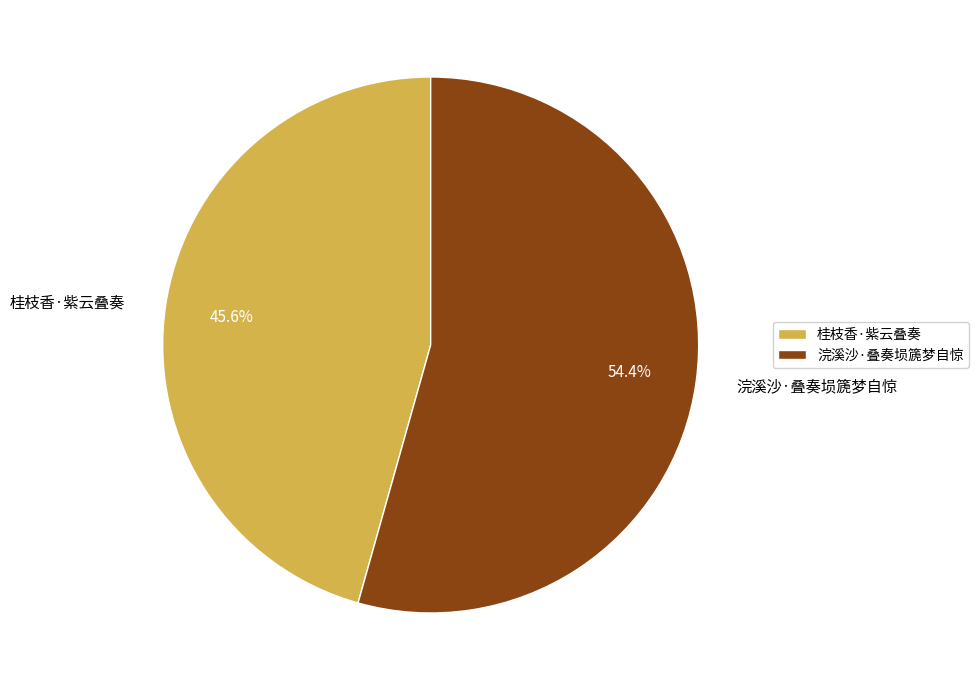

Which has a higher value, 桂枝香·紫云叠奏 or 浣溪沙·叠奏埙篪梦自惊?

浣溪沙·叠奏埙篪梦自惊